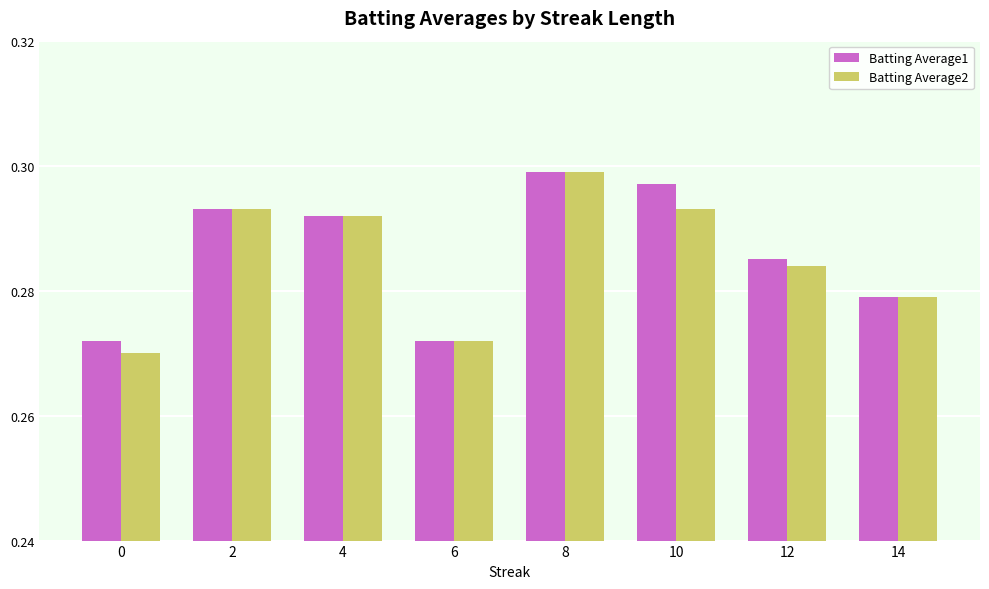

Rank the series by their average value, from highest to lowest.

Batting Average1, Batting Average2